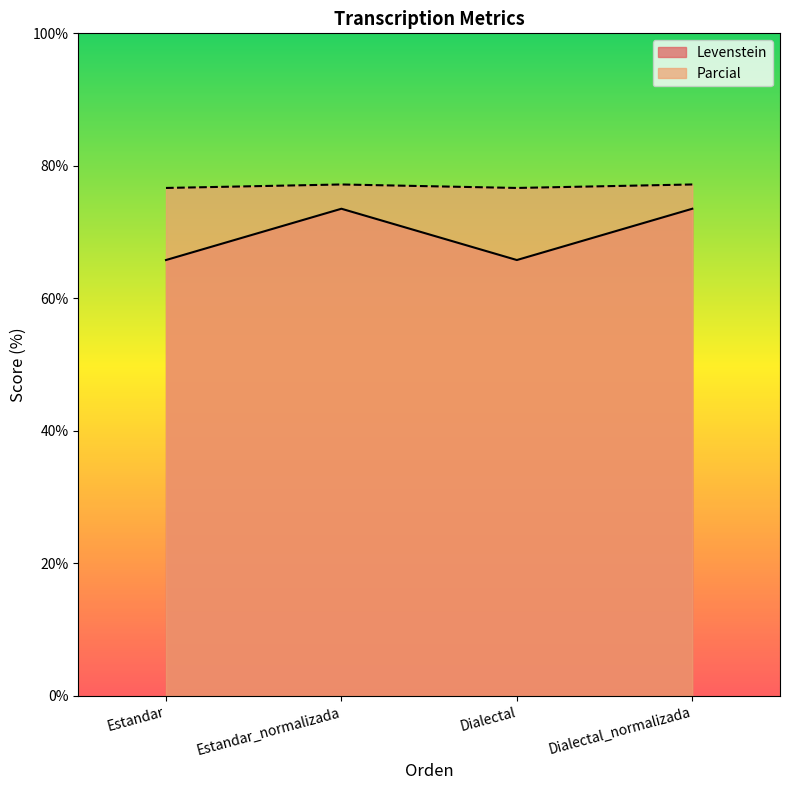

List the series in order of their overall mean, lowest first.

Levenstein, Parcial